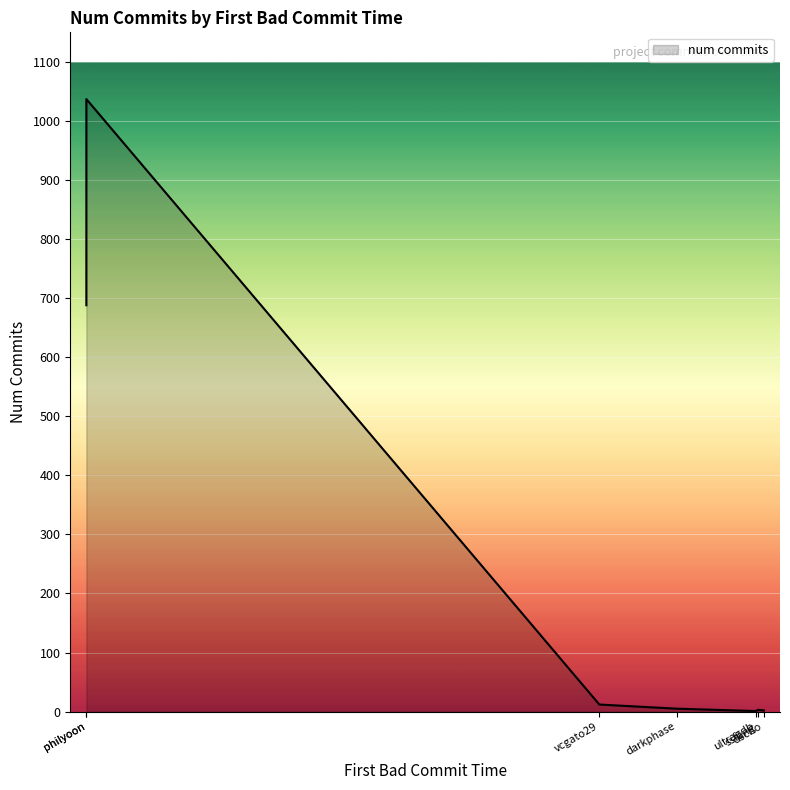

What is the sum of all values?

1748